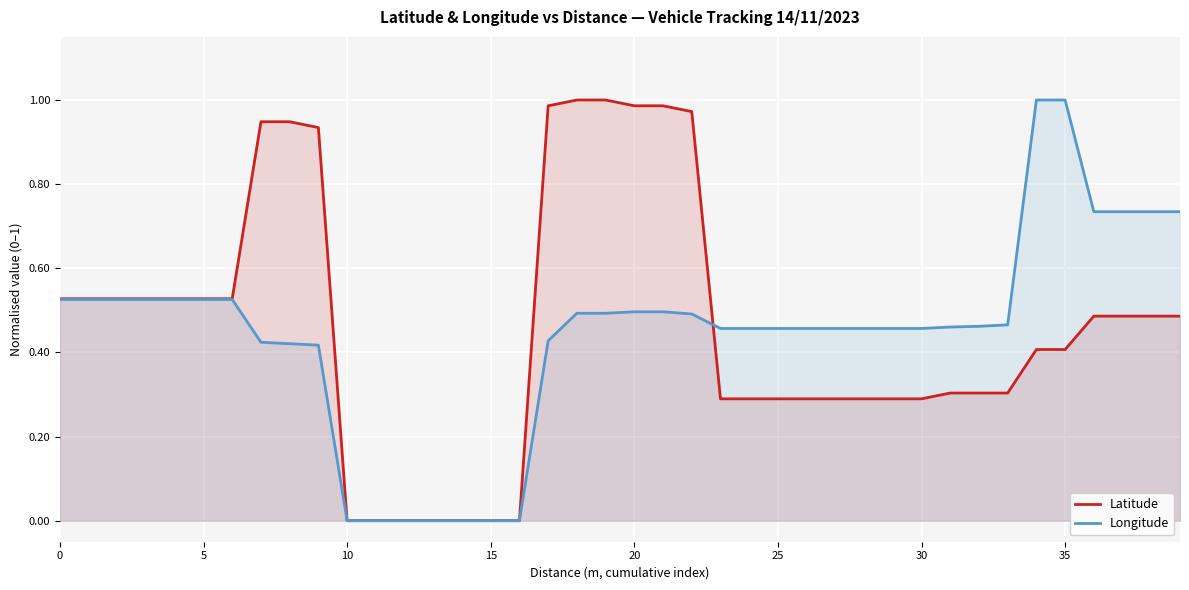

How many times do Latitude and Longitude cross each other?

1